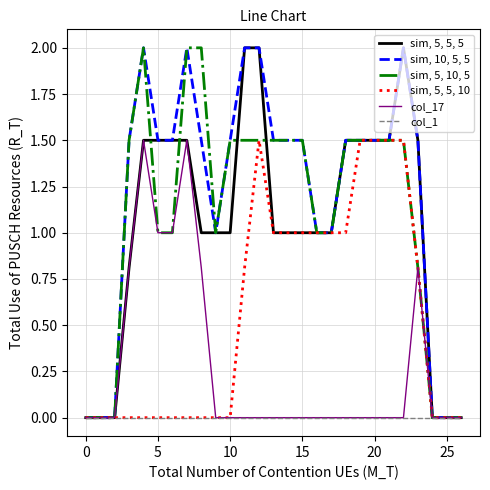

Which series has the largest total across all categories?

sim, 10, 5, 5